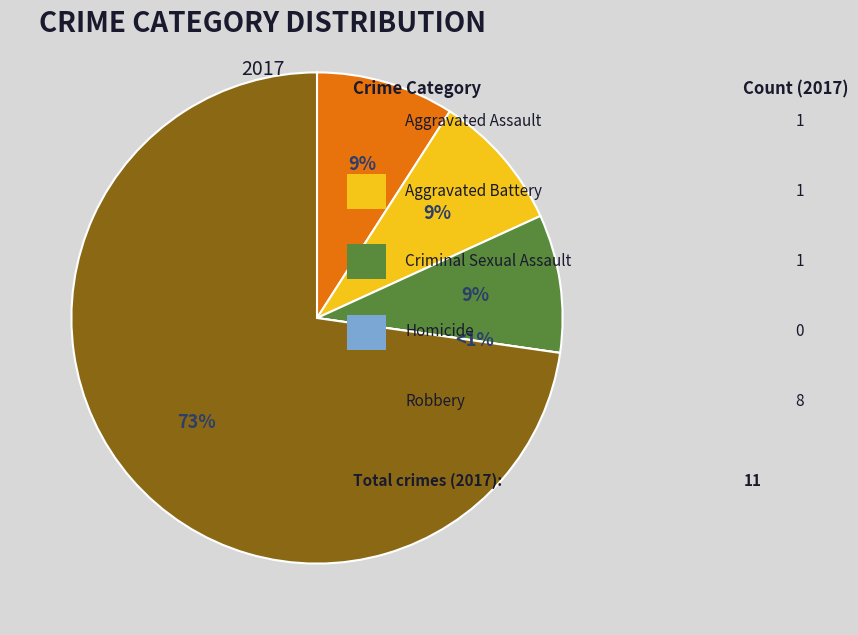

Combined, do Aggravated Assault and Homicide account for over 50%?

No